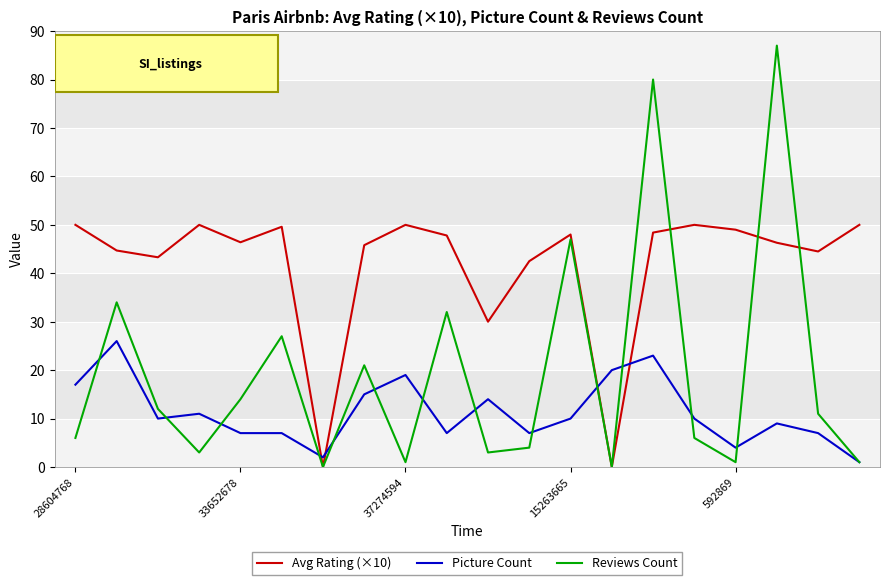

What is the greatest value displayed?

87.0